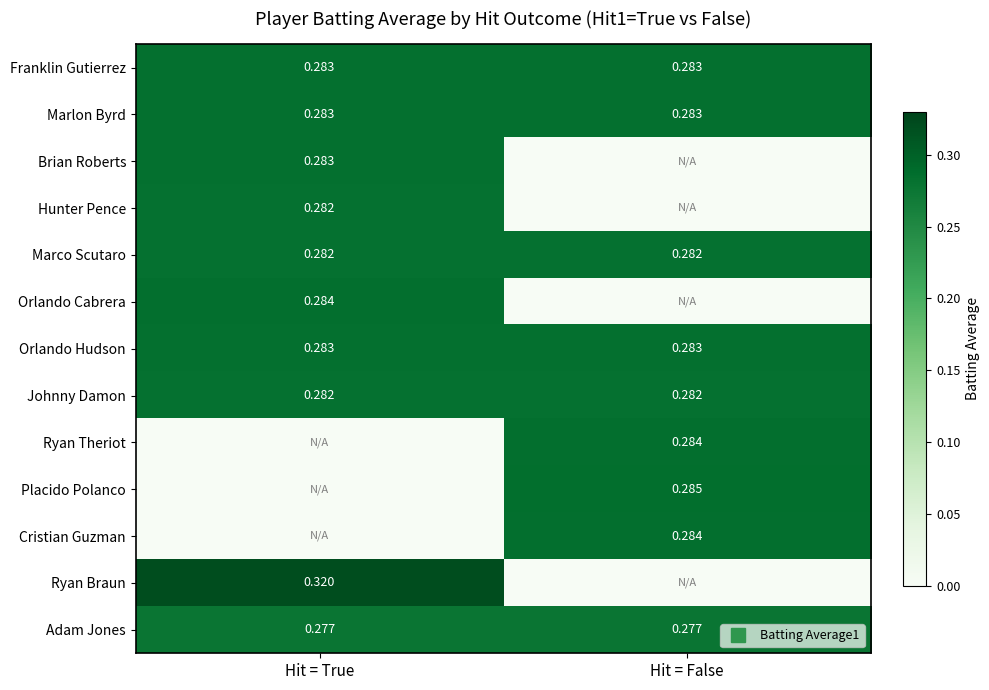

True or false: Cristian Guzman has a value of 0.2 at Hit = True.

False